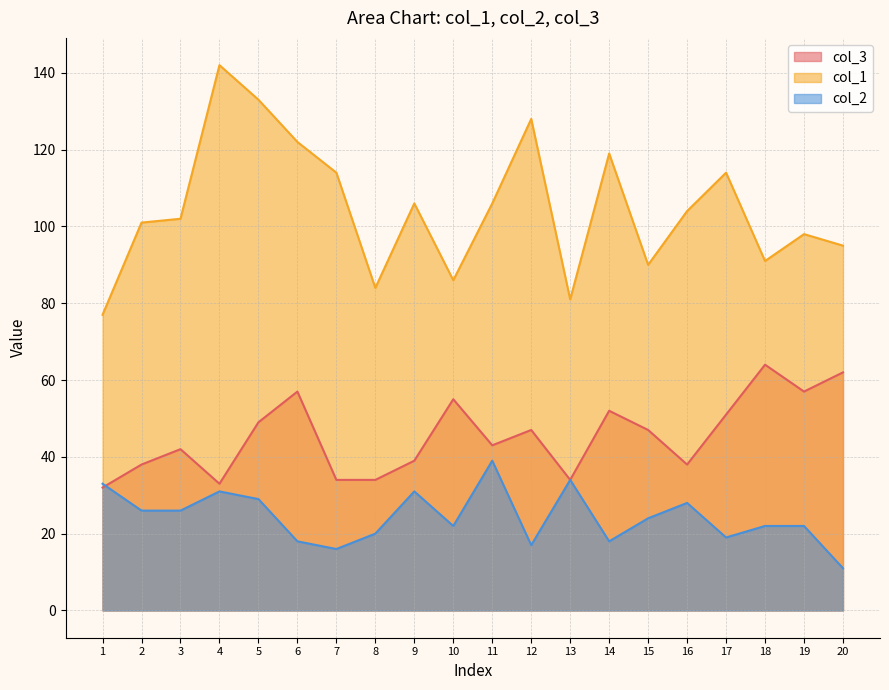

Is it true that col_3 equals 46 at 13?

False